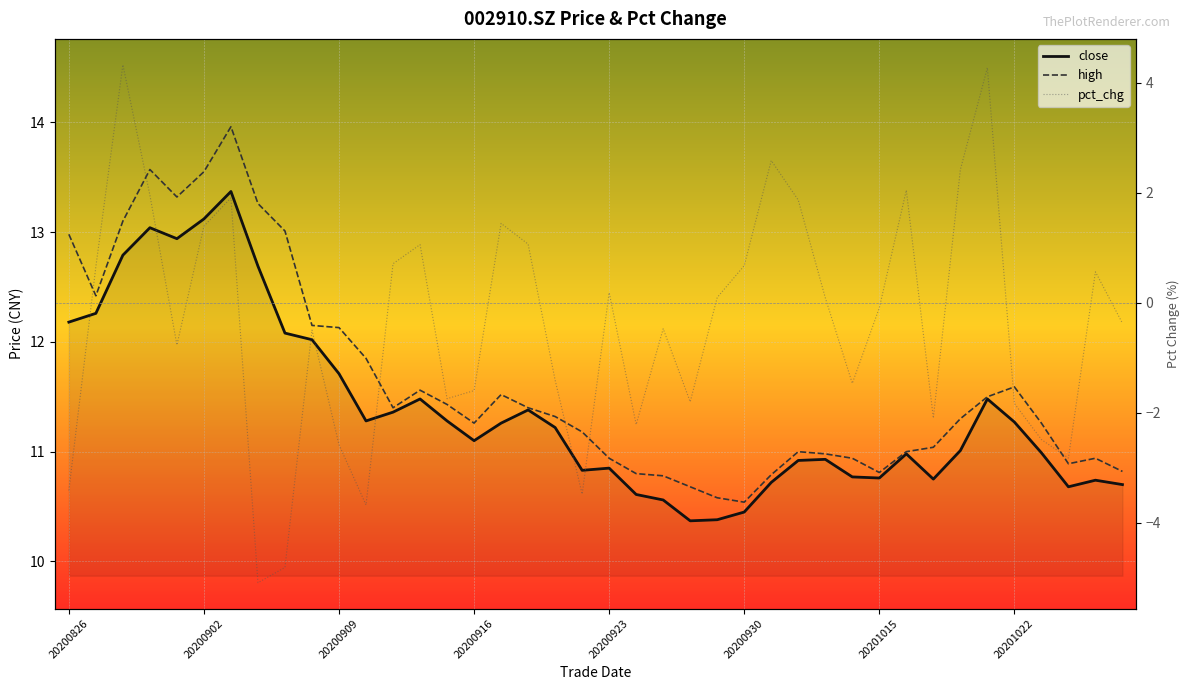

Reading right to left, extract all data points from this chart.

close: 10.7	10.7	10.7	11.0	11.3	11.5	11.0	10.8	11.0	10.8	10.8	10.9	10.9	10.7	10.4	10.4	10.4	10.6	10.6	10.8	10.8	11.2	11.4	11.3	11.1	11.3	11.5	11.4	11.3	11.7	12.0	12.1	12.7	13.4	13.1	12.9	13.0	12.8	12.3	12.2
high: 10.8	10.9	10.9	11.3	11.6	11.5	11.3	11.0	11.0	10.8	10.9	11.0	11.0	10.8	10.5	10.6	10.7	10.8	10.8	10.9	11.2	11.3	11.4	11.5	11.3	11.4	11.6	11.4	11.8	12.1	12.2	13.0	13.3	14.0	13.6	13.3	13.6	13.1	12.4	13.0
pct_chg: -0.4	0.6	-2.8	-2.5	-1.8	4.3	2.4	-2.1	2.0	-0.1	-1.5	0.1	1.9	2.6	0.7	0.1	-1.8	-0.5	-2.2	0.2	-3.5	-1.4	1.1	1.4	-1.6	-1.7	1.1	0.7	-3.7	-2.6	-0.5	-4.8	-5.1	1.9	1.4	-0.8	2.0	4.3	0.7	-3.4